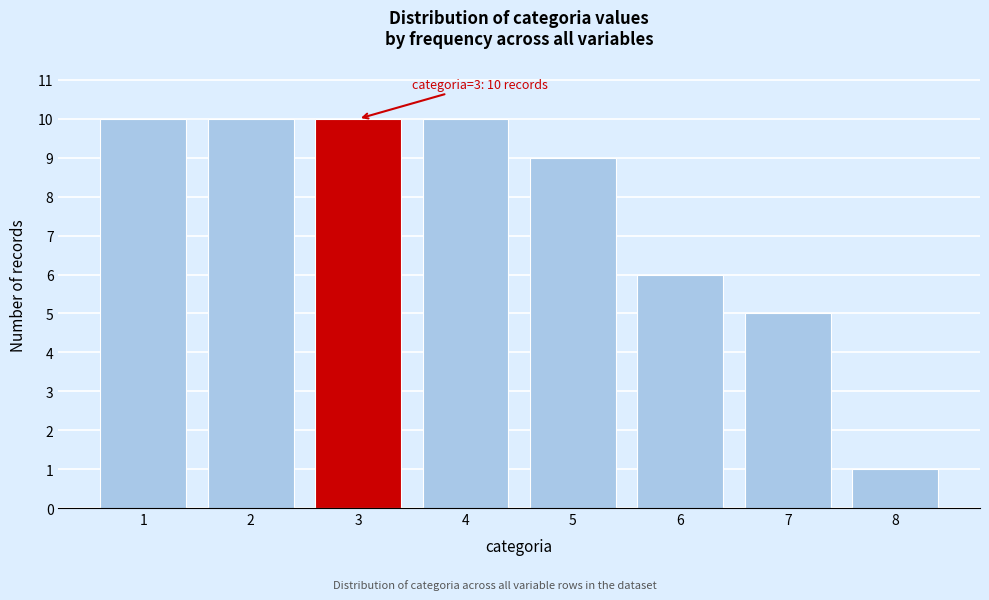

Reading left to right, extract all data points from this chart.

10	10	10	10	9	6	5	1